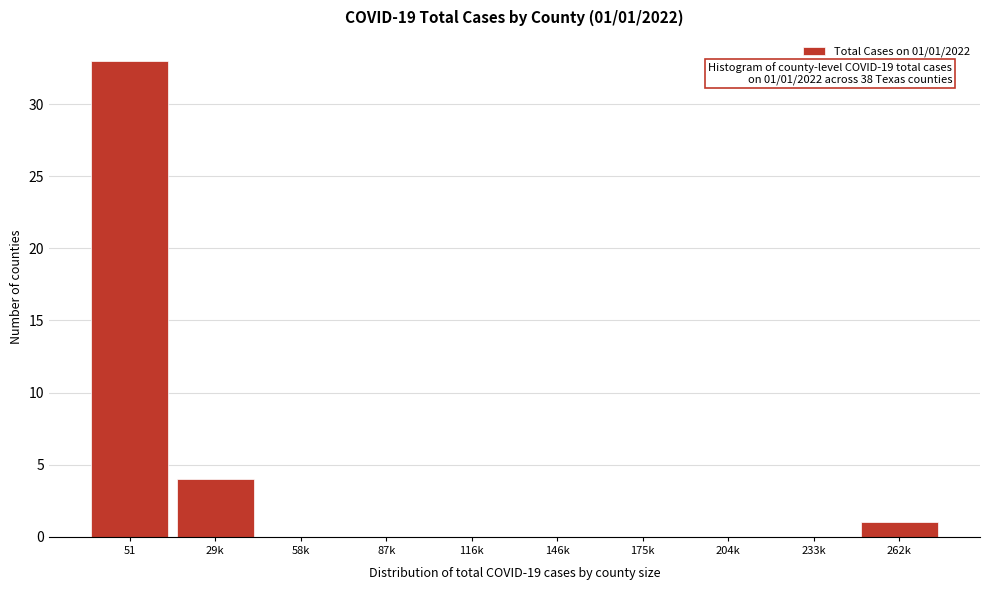

Reading left to right, extract all data points from this chart.

51=33	29k=4	58k=0	87k=0	116k=0	146k=0	175k=0	204k=0	233k=0	262k=1